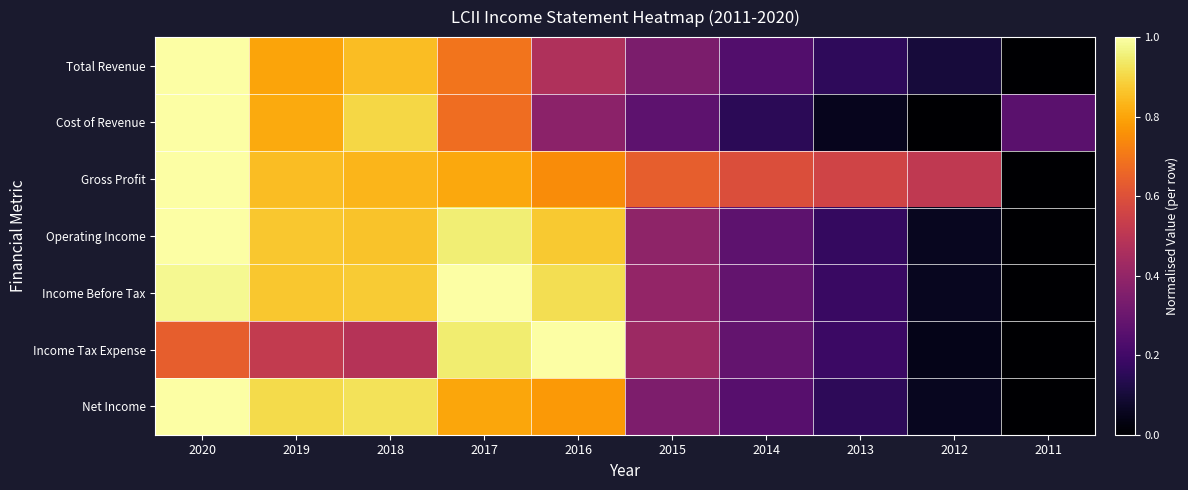

Reading left to right, what are all the values shown in this chart?

Total Revenue: 2020=1.0	2019=0.8	2018=0.8	2017=0.7	2016=0.5	2015=0.3	2014=0.2	2013=0.2	2012=0.1	2011=0.0
Cost of Revenue: 2020=1.0	2019=0.8	2018=0.9	2017=0.7	2016=0.4	2015=0.3	2014=0.1	2013=0.1	2012=0.0	2011=0.3
Gross Profit: 2020=1.0	2019=0.8	2018=0.8	2017=0.8	2016=0.7	2015=0.6	2014=0.6	2013=0.6	2012=0.5	2011=0.0
Operating Income: 2020=1.0	2019=0.9	2018=0.9	2017=1.0	2016=0.9	2015=0.4	2014=0.3	2013=0.2	2012=0.1	2011=0.0
Income Before Tax: 2020=1.0	2019=0.9	2018=0.9	2017=1.0	2016=0.9	2015=0.4	2014=0.3	2013=0.2	2012=0.1	2011=0.0
Income Tax Expense: 2020=0.6	2019=0.5	2018=0.5	2017=0.9	2016=1.0	2015=0.4	2014=0.3	2013=0.2	2012=0.0	2011=0.0
Net Income: 2020=1.0	2019=0.9	2018=0.9	2017=0.8	2016=0.8	2015=0.3	2014=0.3	2013=0.2	2012=0.1	2011=0.0